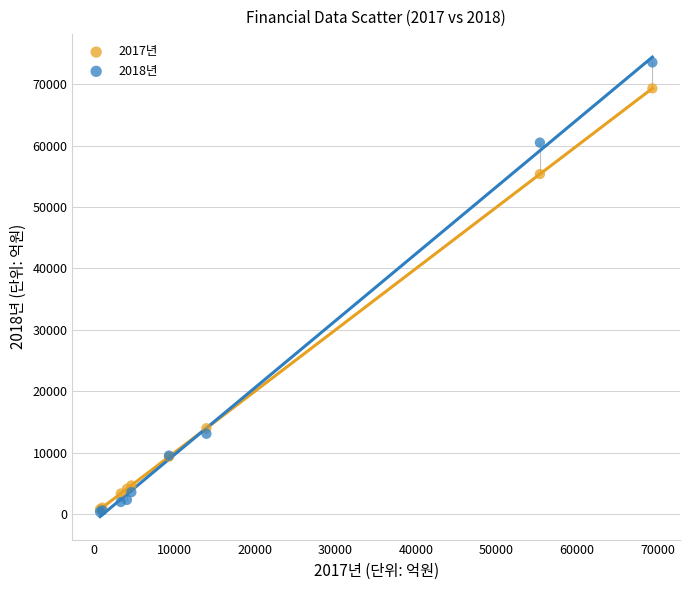

Across all series, what Y value is closest to 36958?

55376.1